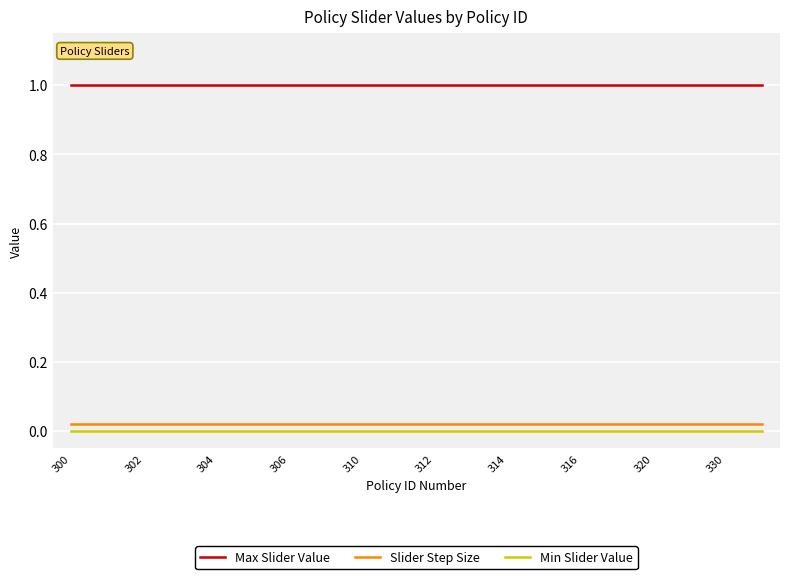

True or false: Slider Step Size and Max Slider Value intersect in this chart.

False